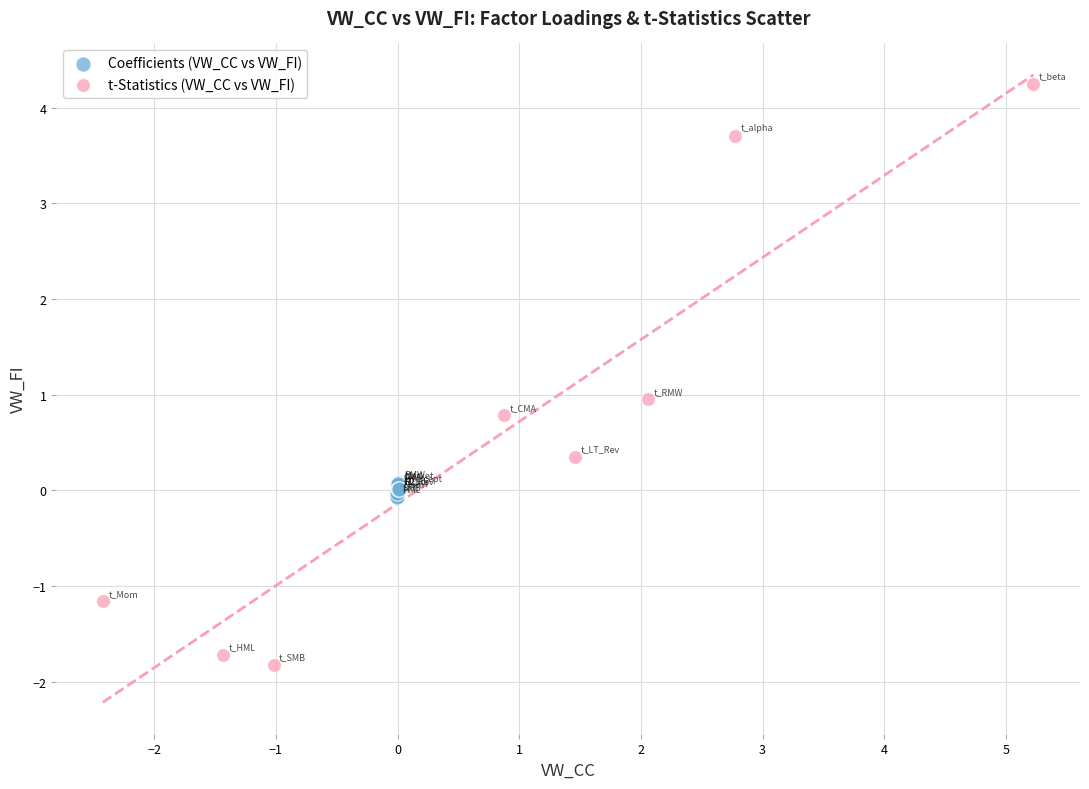

Which series reaches the maximum Y coordinate?

t-Statistics (VW_CC vs VW_FI)